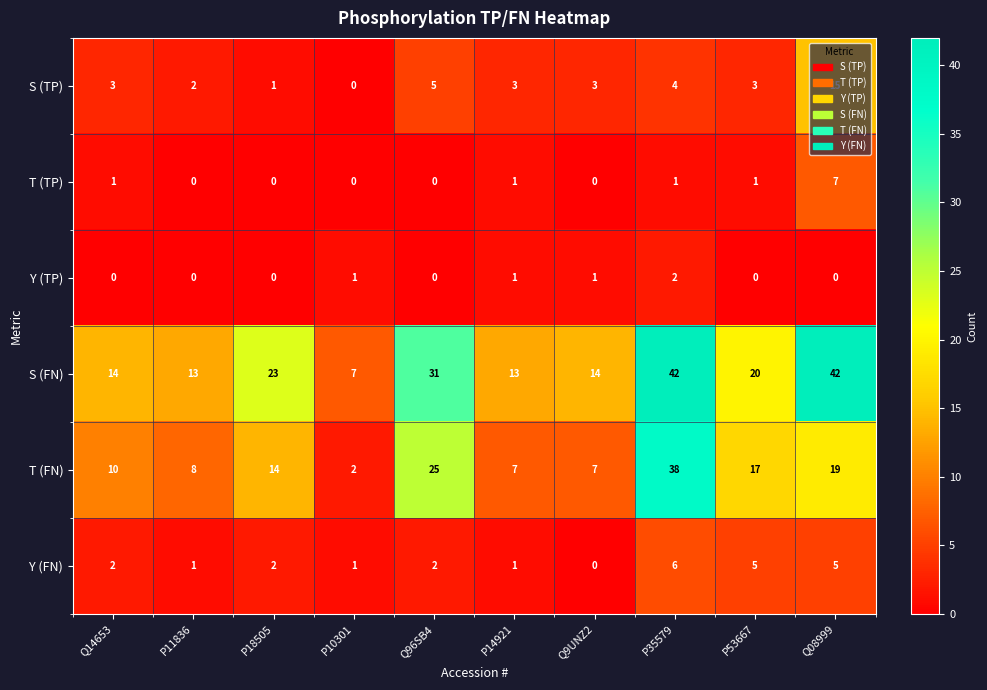

What is the total value across all series at P11836?

24